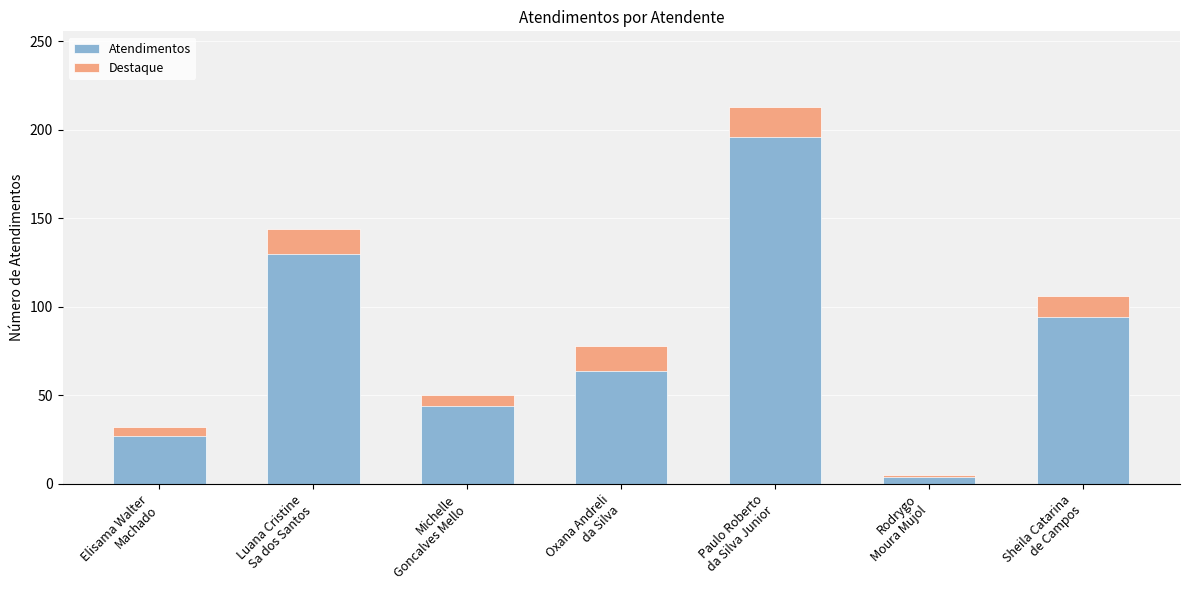

How many distinct data groups are displayed?

2